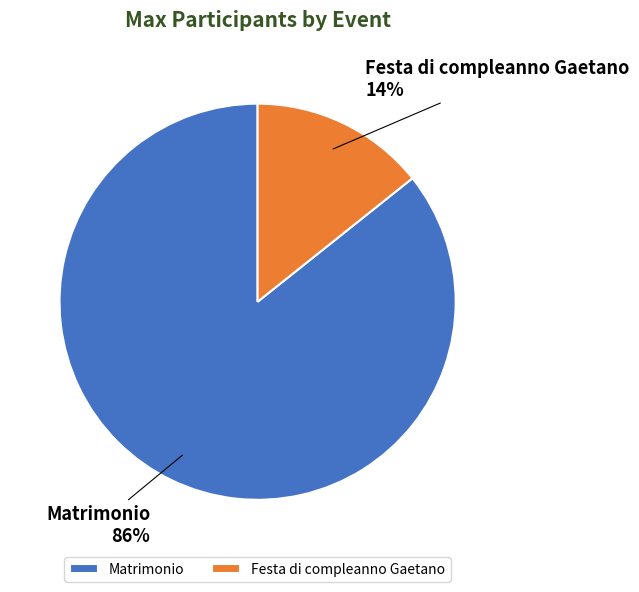

To the nearest percent, what is the average slice percentage?

50%